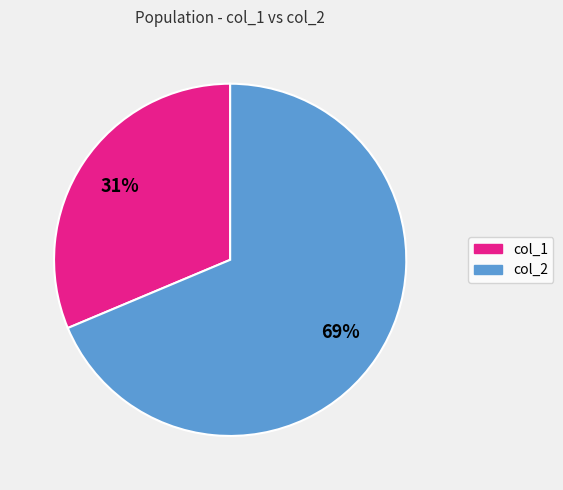

To the nearest percent, what is the average slice percentage?

50%